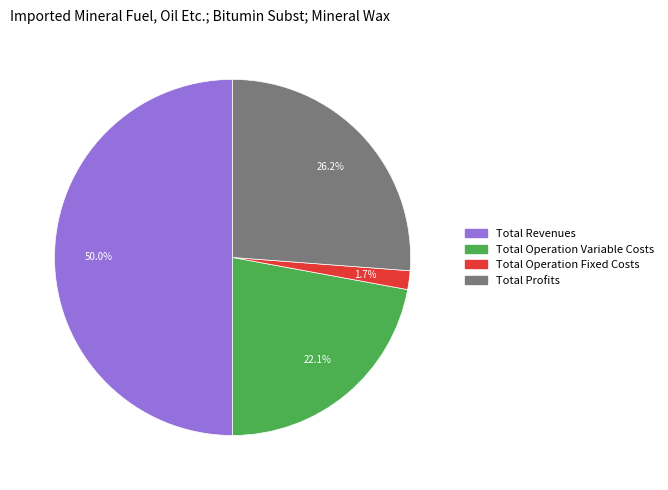

To the nearest percent, what percentage of the pie is Total Profits?

26%